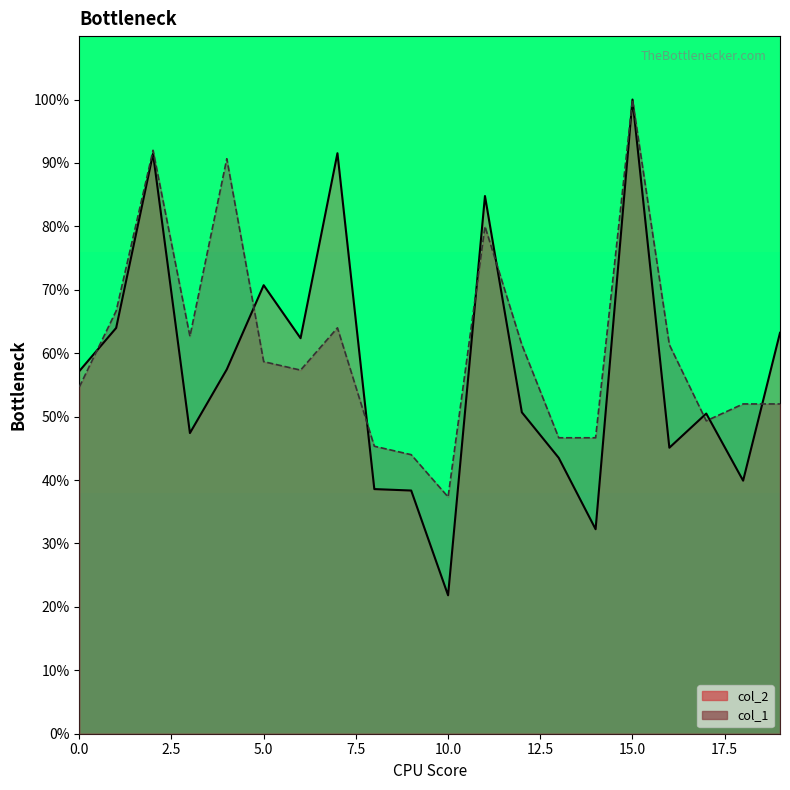

True or false: col_1 has more than 1 points higher than both neighbors.

True